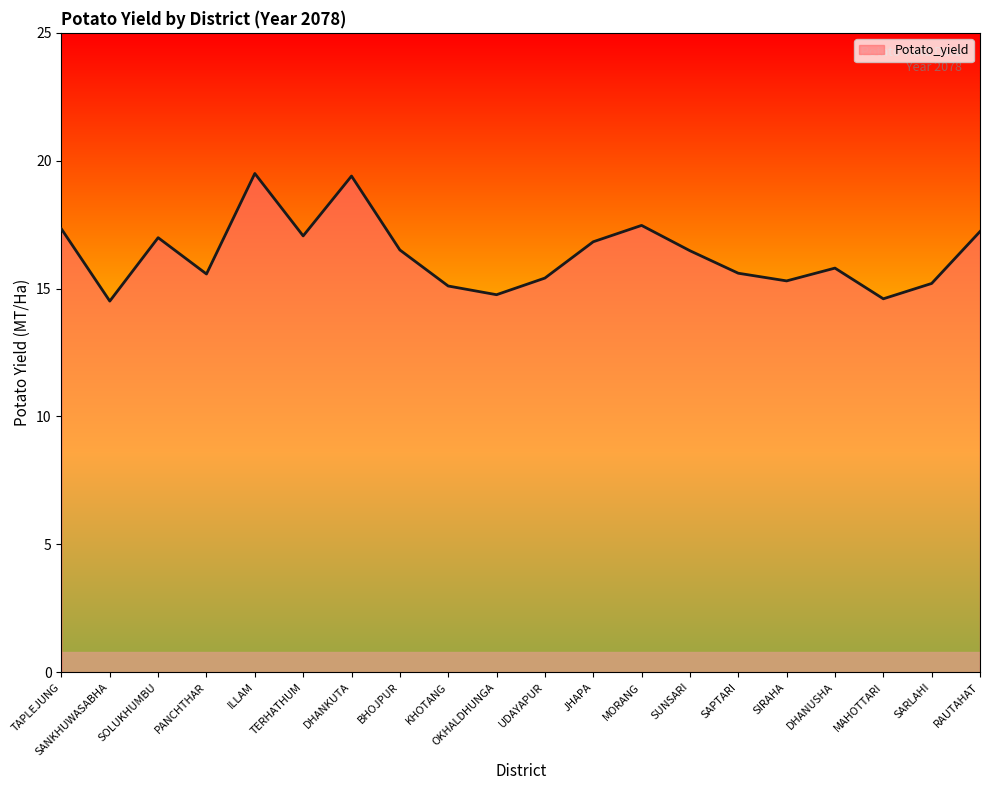

What is the ratio of the value at UDAYAPUR to the value at RAUTAHAT?

0.9